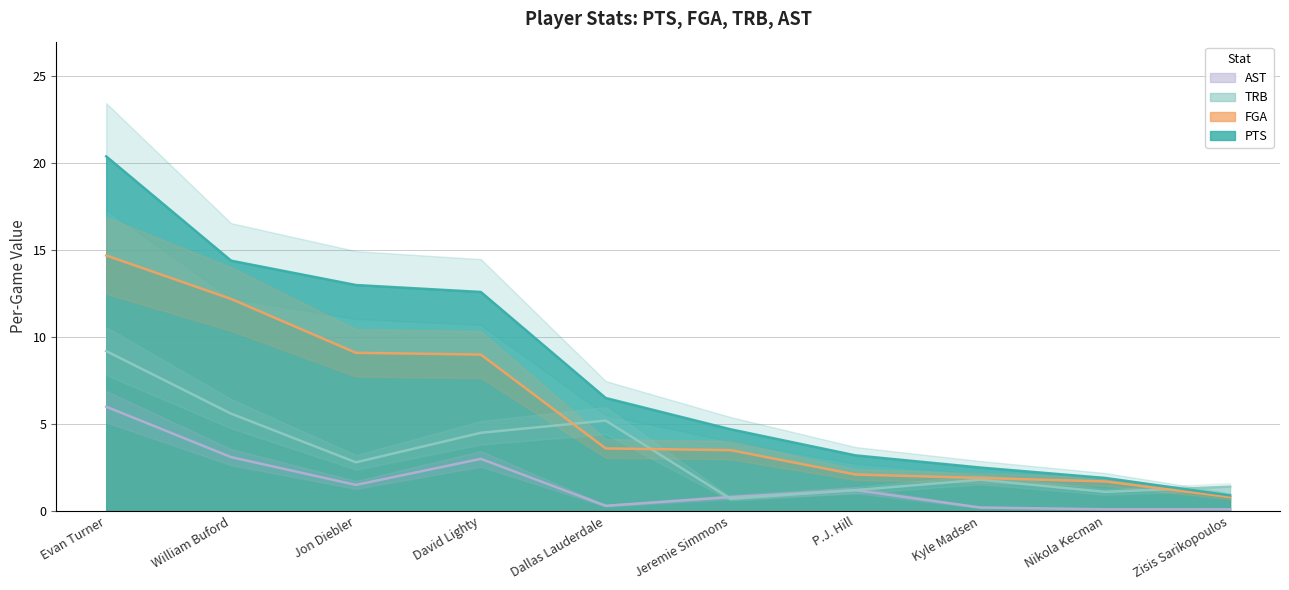

What is the approximate value of AST at Jeremie Simmons?

0.8